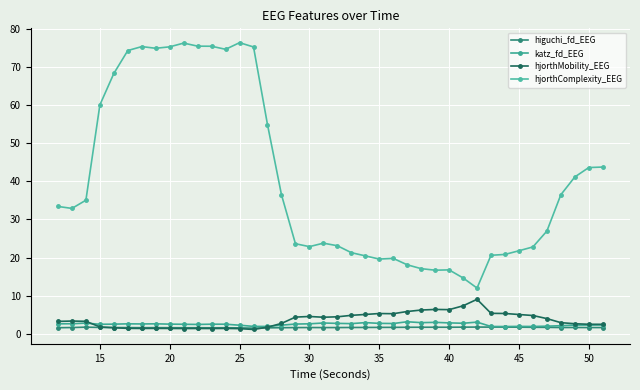

What is the maximum value shown in the chart?

76.4